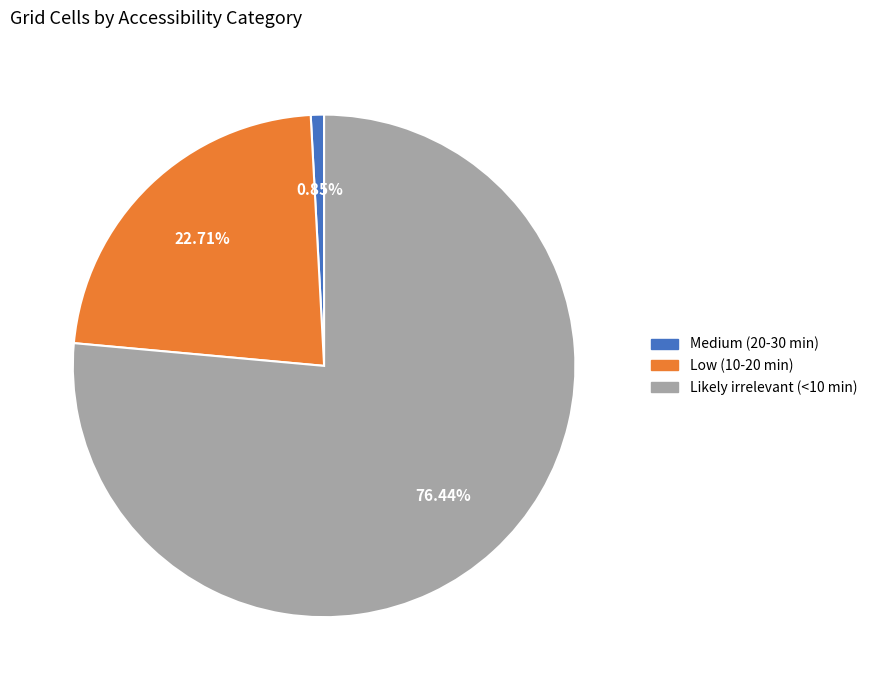

Approximately how many times larger is the value at Likely irrelevant (<10 min) compared to Low (10-20 min)?

3.4